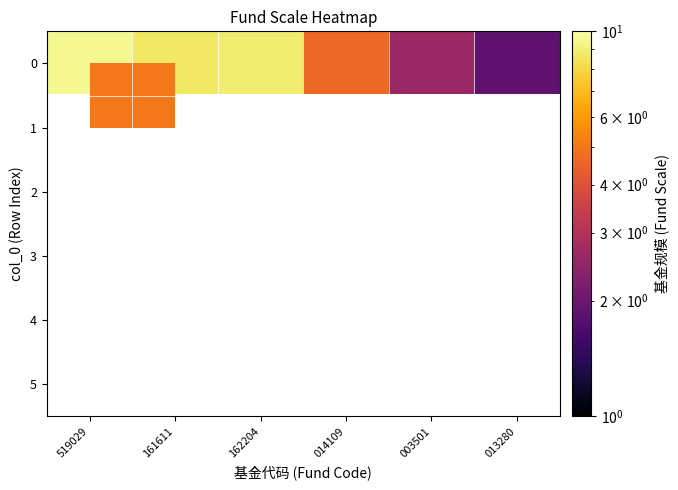

The value of 0 at 003501 is 4.1. True or false?

False